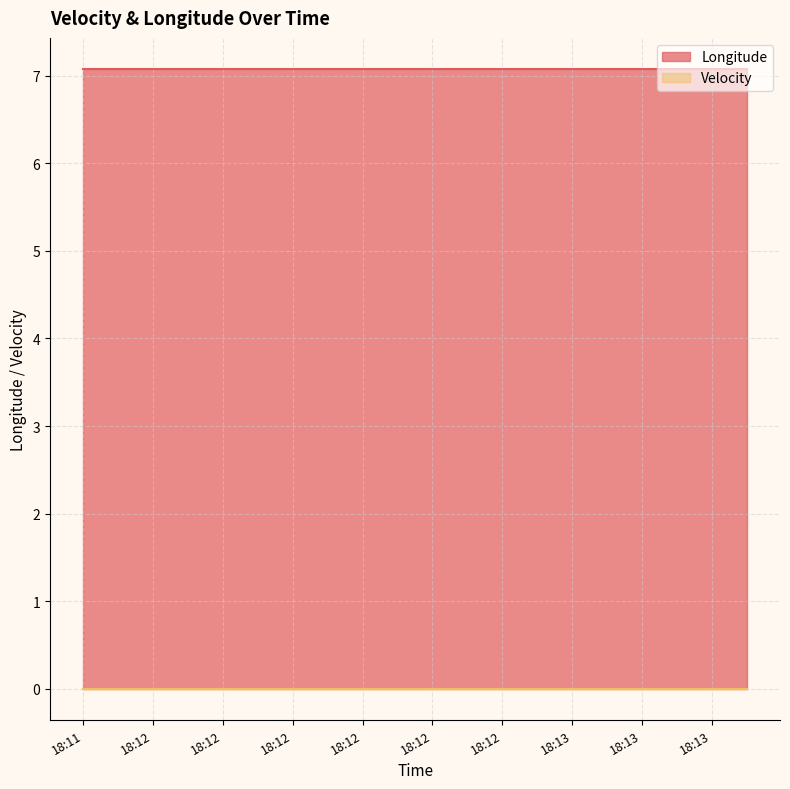

Is it true that velocity equals 0.0 at 18:12?

True